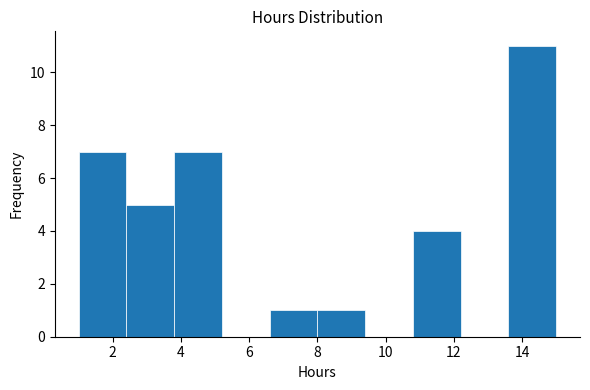

Reading left to right, transcribe this chart: for each bar, give the range it covers on the x-axis and its height. The values are not printed on the chart, so give them approximately, as read against the axis.

1.0 to 2.4: 7
2.4 to 3.8: 5
3.8 to 5.2: 7
5.2 to 6.6: 0
6.6 to 8.0: 1
8.0 to 9.4: 1
9.4 to 10.8: 0
10.8 to 12.2: 4
12.2 to 13.6: 0
13.6 to 15.0: 11